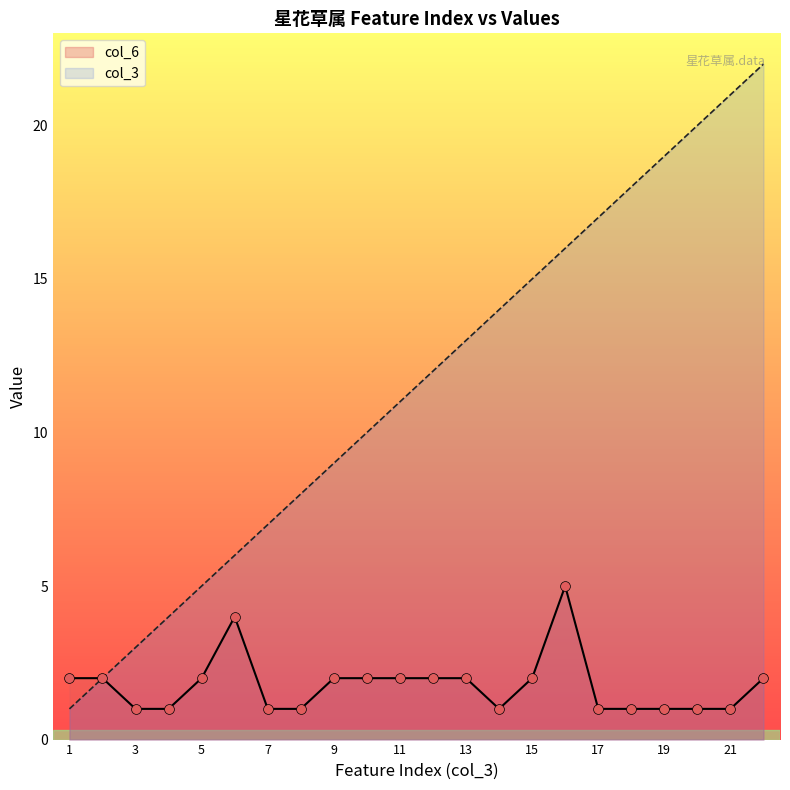

What is the total value across all series at 14?

15